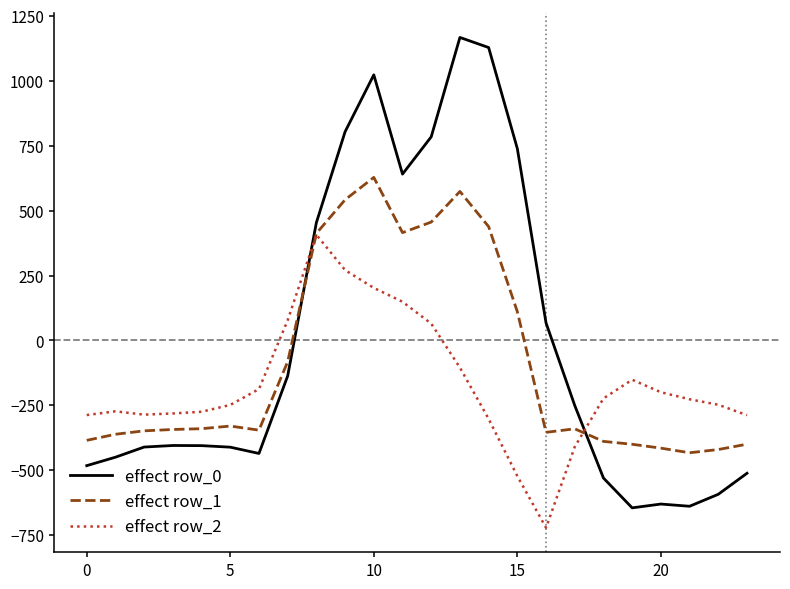

True or false: effect row_1 and effect row_0 intersect in this chart.

True